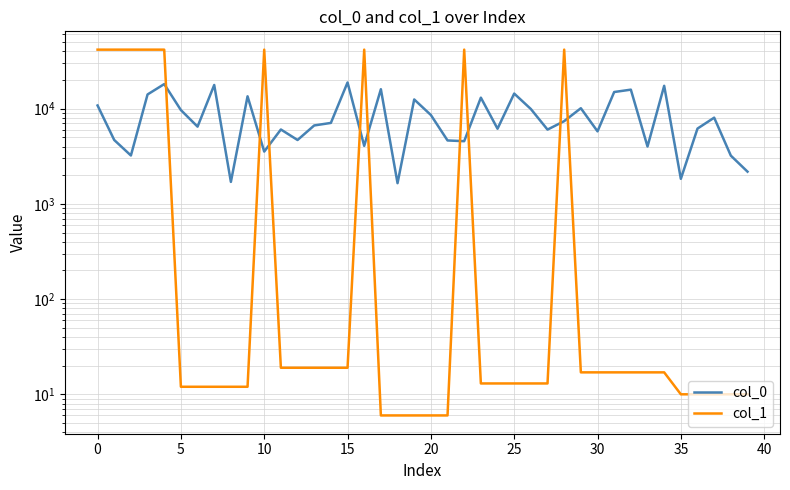

True or false: col_1 has more than 1 points higher than both neighbors.

True